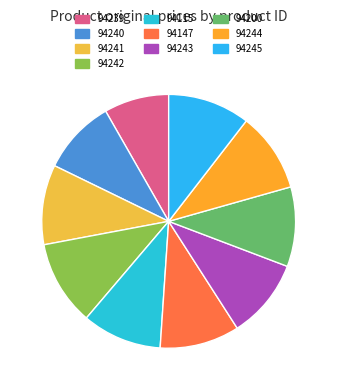

Combined, what portion of the pie is 94241 and 94243?

20.3%